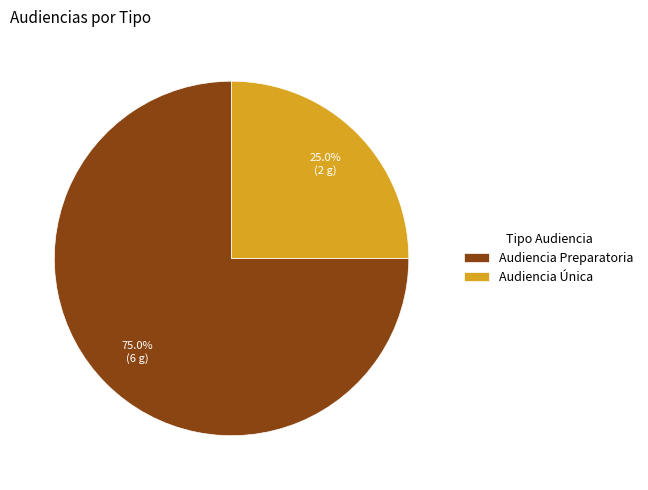

Is there any slice that represents more than half of the pie?

Yes